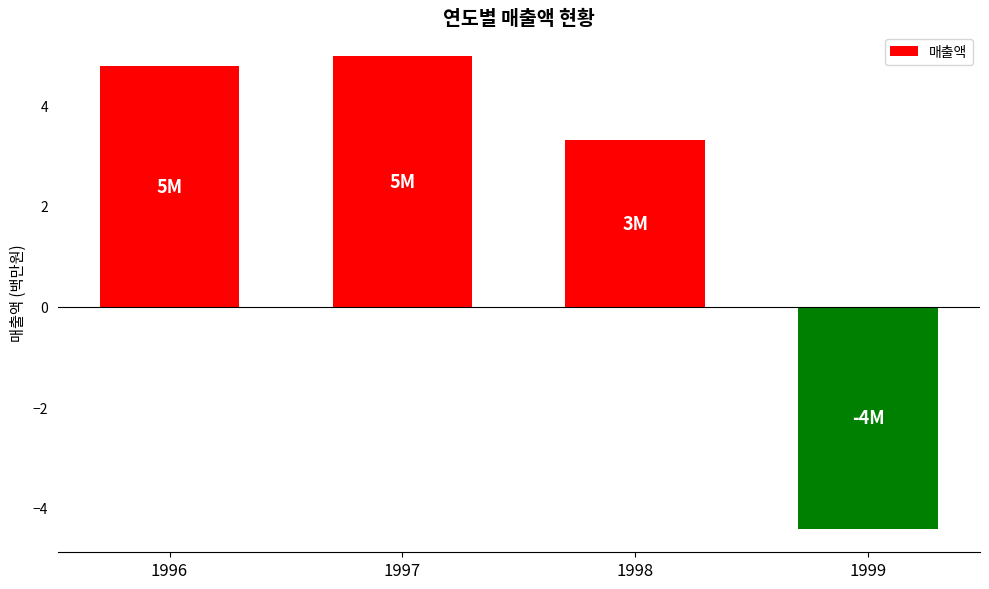

What is the maximum value shown in the chart?

5.0